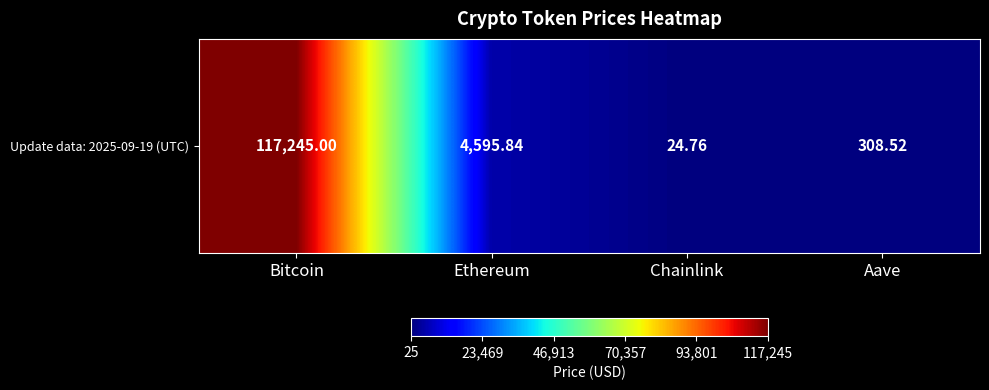

At which category does the chart reach its peak across all series?

Bitcoin